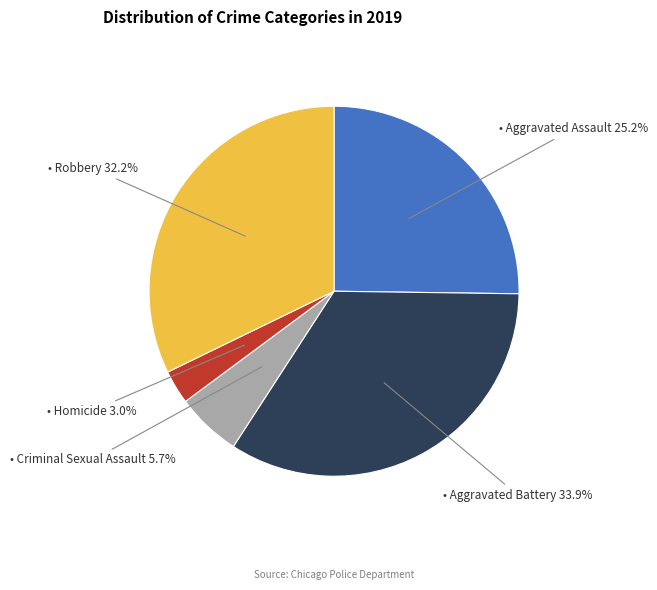

Is there any slice that represents more than half of the pie?

No